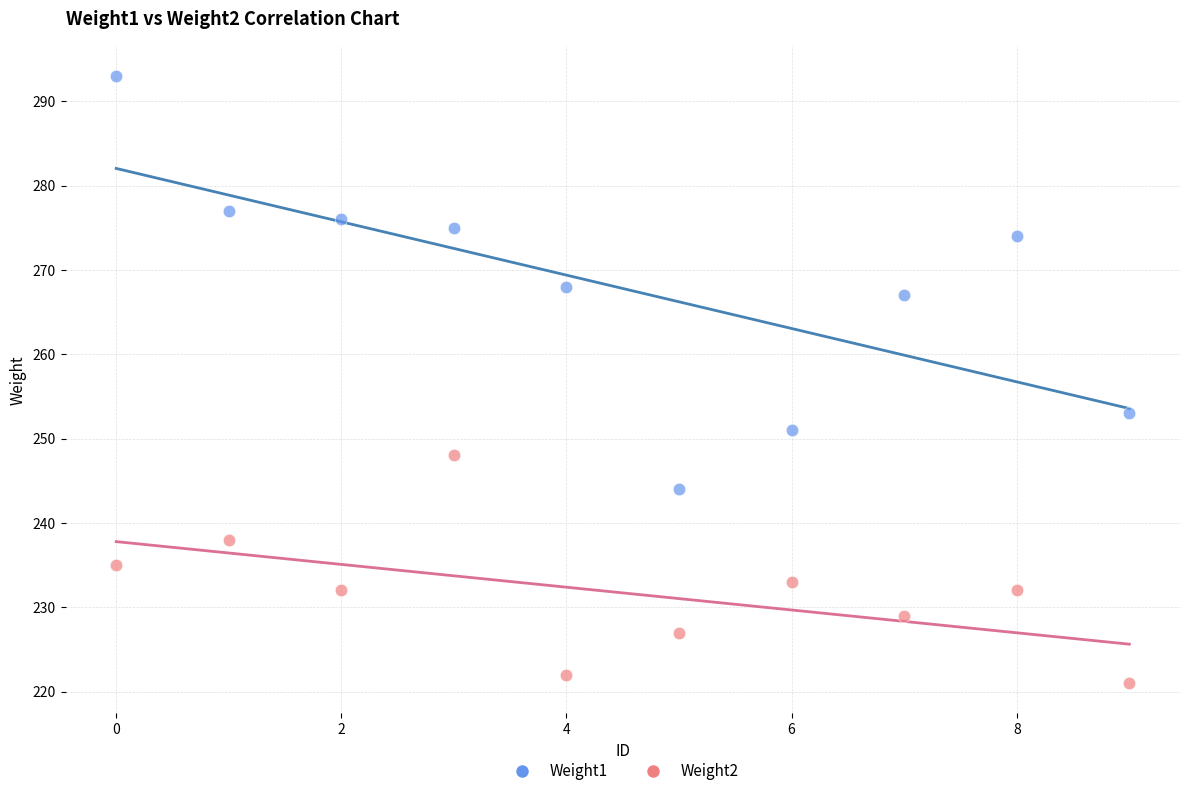

Across all data points, what is the range of Y values (max minus min)?

72